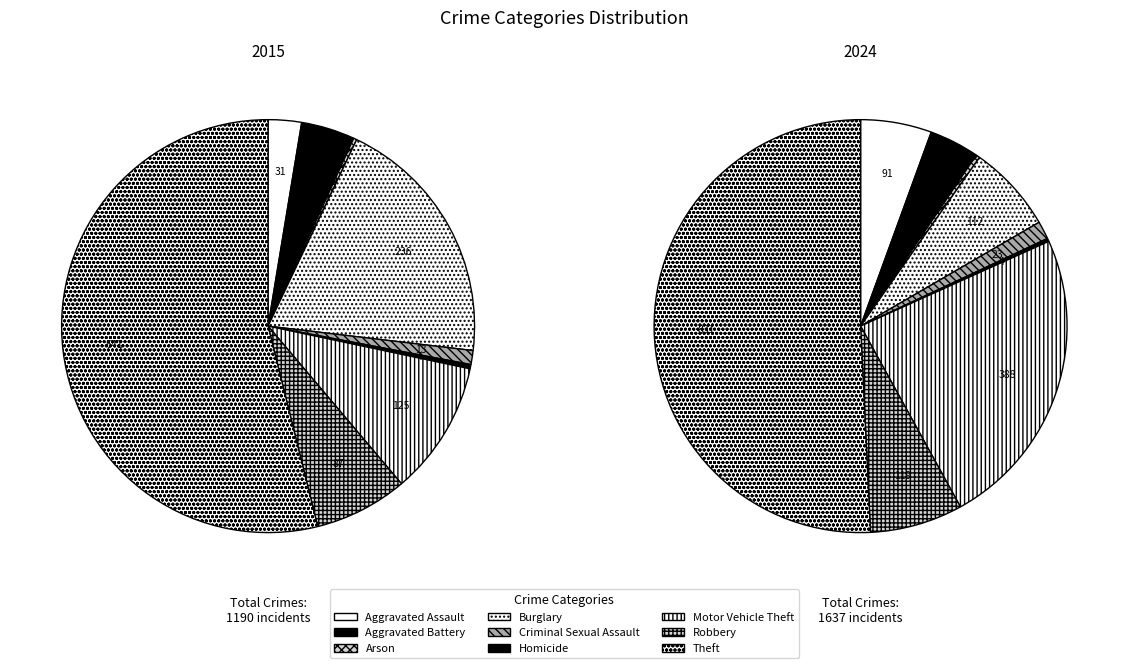

To the nearest percent, what percentage of the pie is Criminal Sexual Assault?

1%